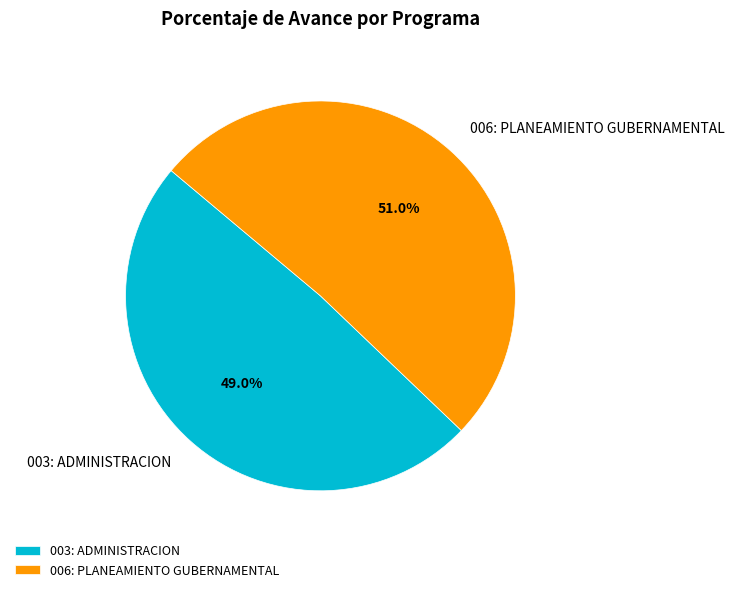

Count the number of slices in the pie.

2